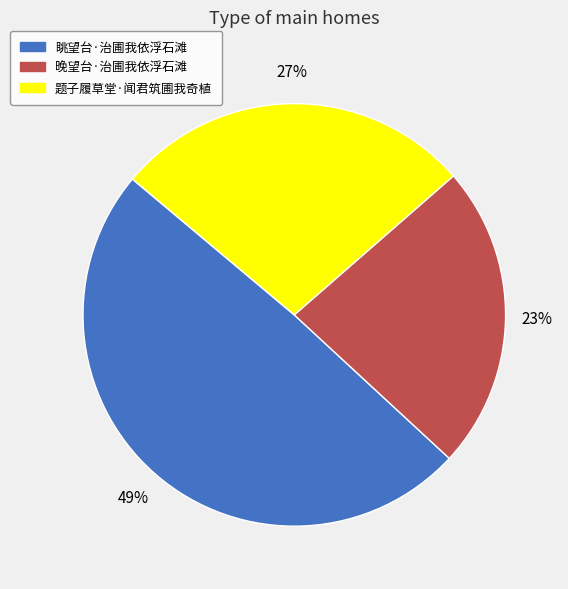

To the nearest percent, what is the combined percentage of 眺望台·治圃我依浮石滩 and 题子履草堂·闻君筑圃我奇植?

77%